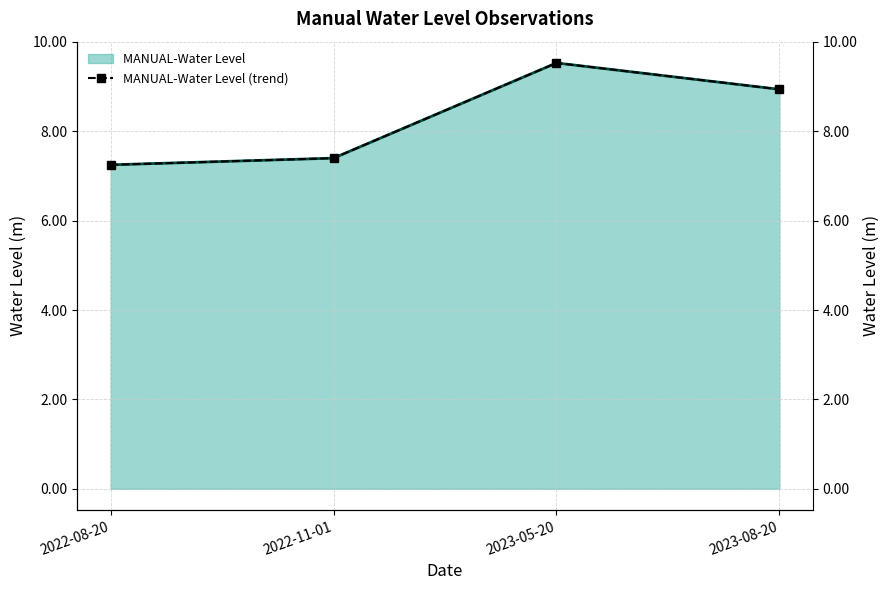

How many interior local peaks (higher than both neighbors) does the data have?

1